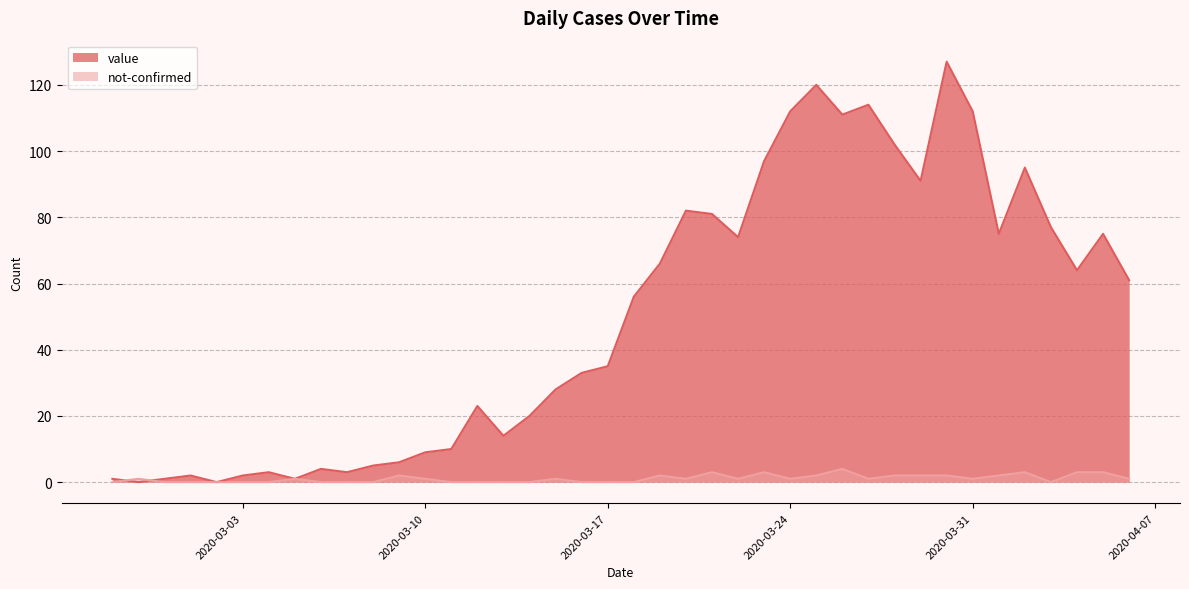

Where do not-confirmed and value first cross each other?

2020-02-27 and 2020-02-28